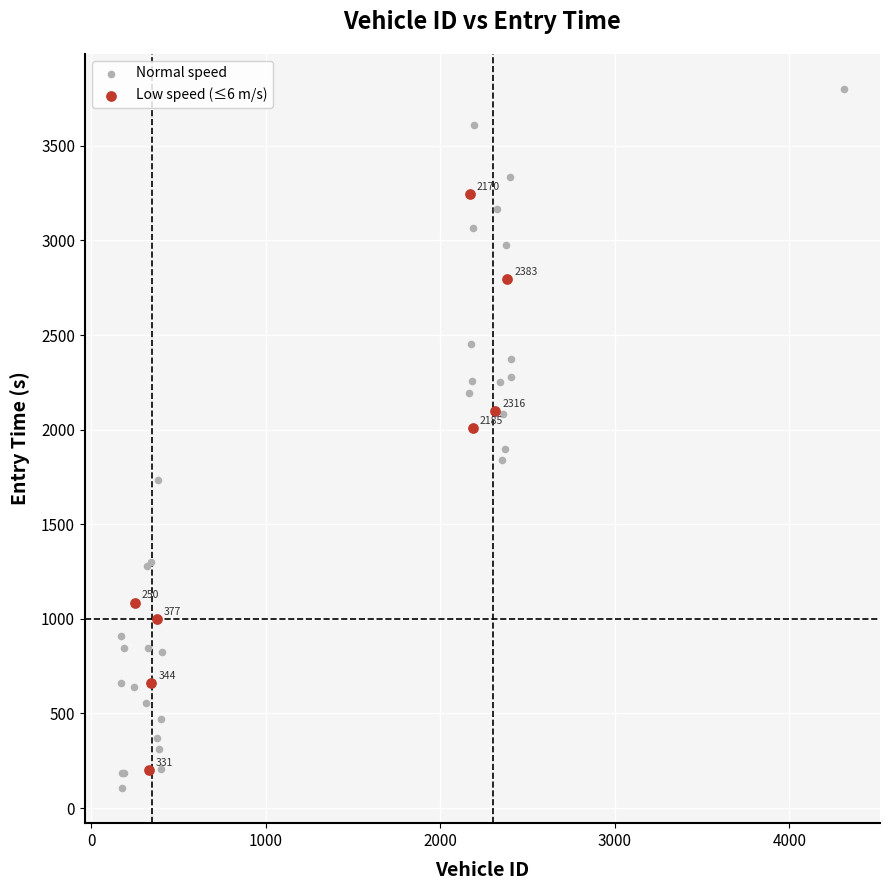

Which series has the widest spread of Y values?

Normal speed